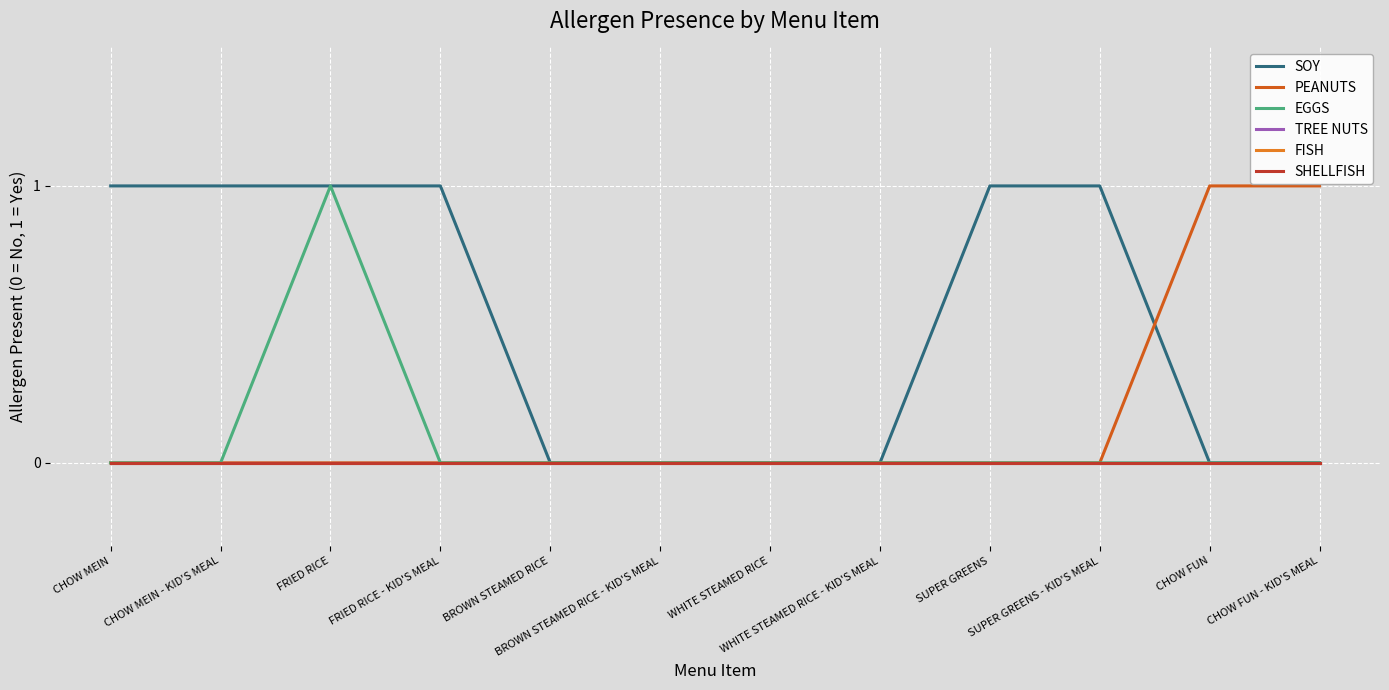

True or false: PEANUTS has more than 1 interior local peaks.

False